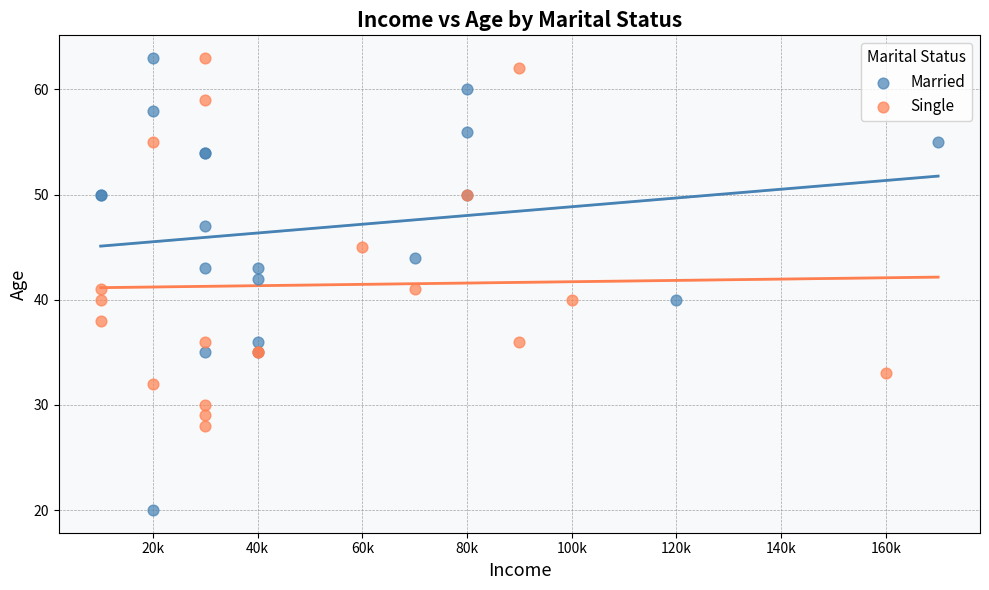

Which series contains the lowest Y value?

Married